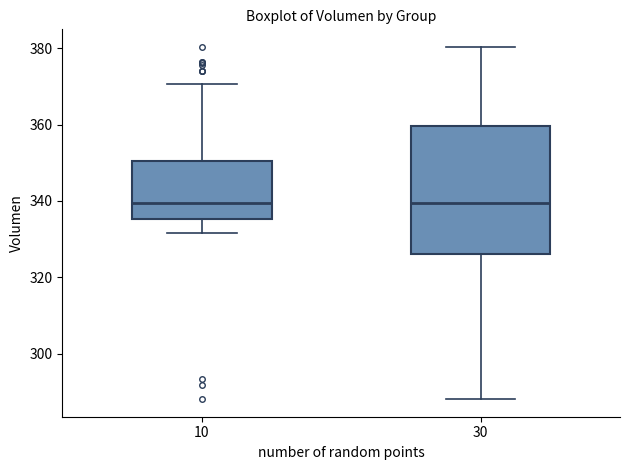

Where is the upper edge of the box at x = 30 on the y-axis? The values are not printed on the chart, so give them approximately, as read against the axis.

360